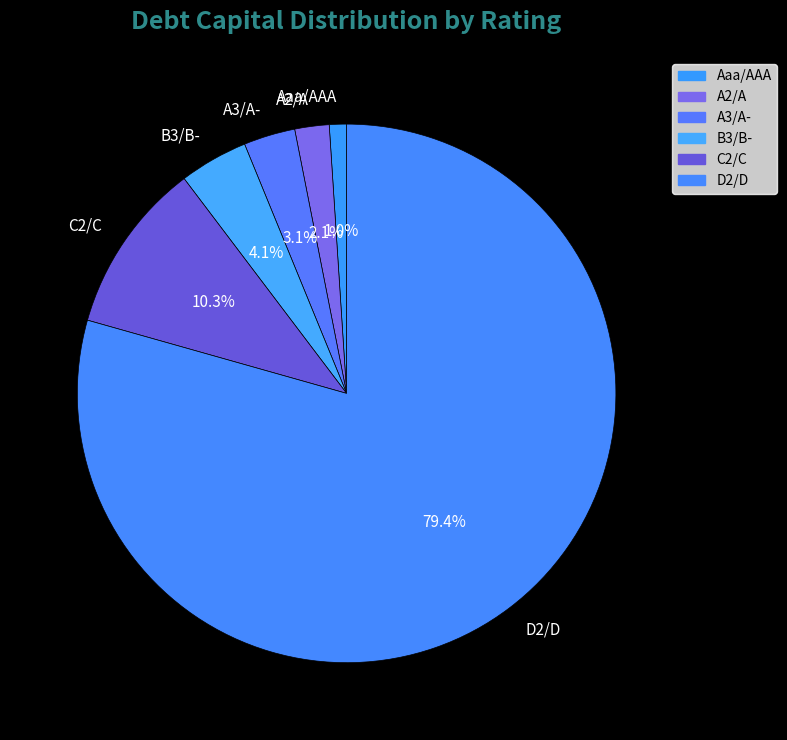

Is it true that C2/C is 10% of the pie?

True